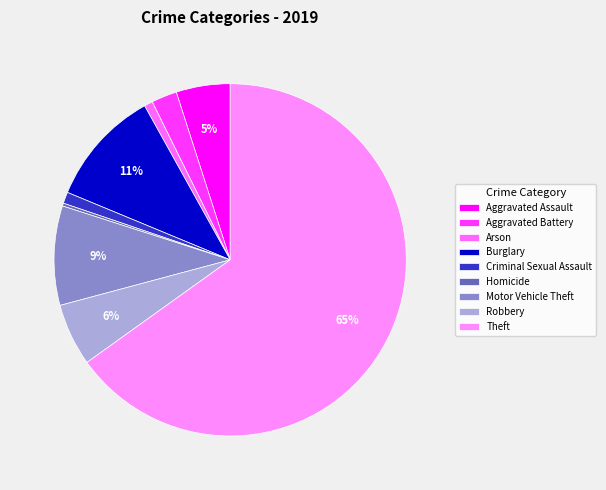

True or false: Aggravated Battery accounts for 1% of the total.

False